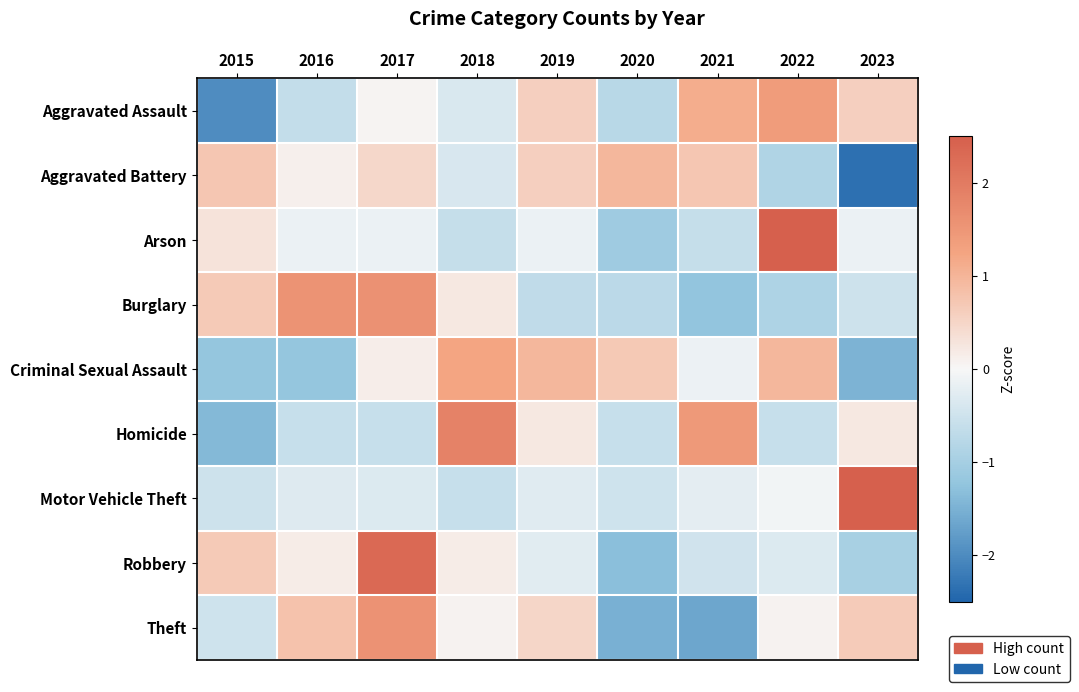

At which category does the chart reach its peak across all series?

2023